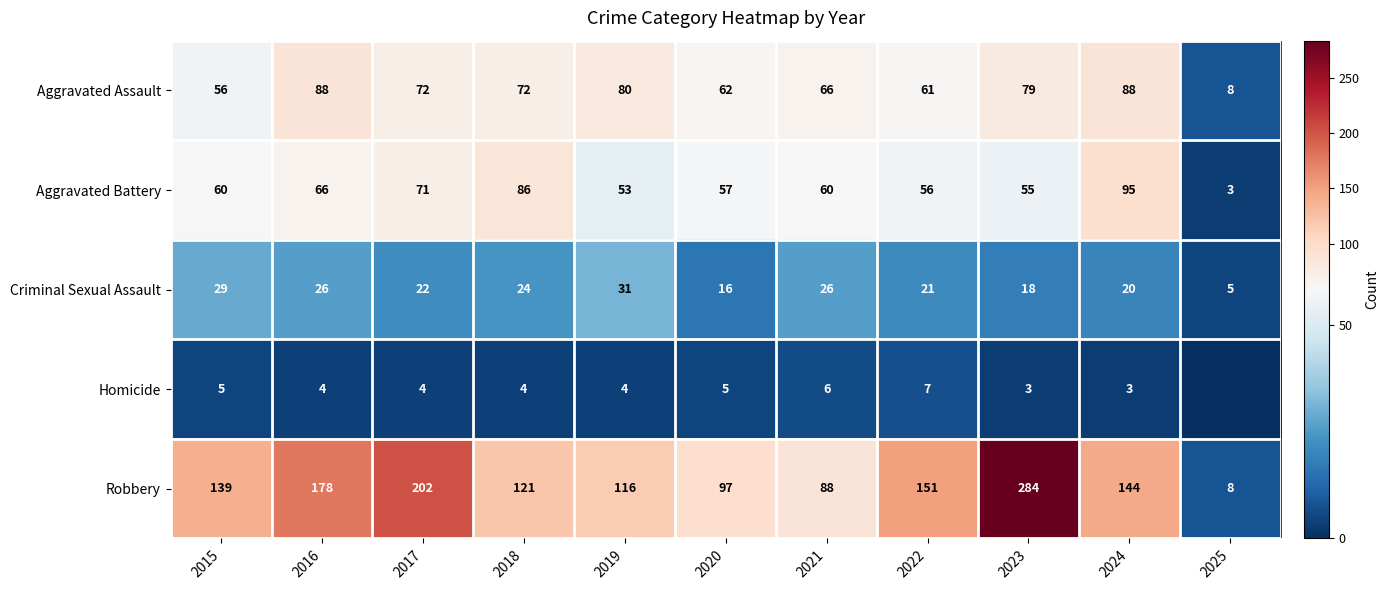

At which category does the chart reach its minimum across all series?

2025